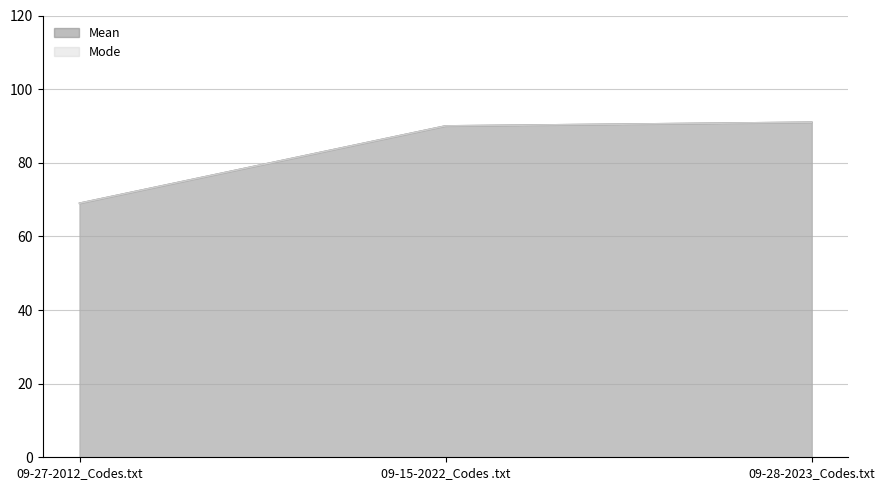

How many data points does each series have?

3